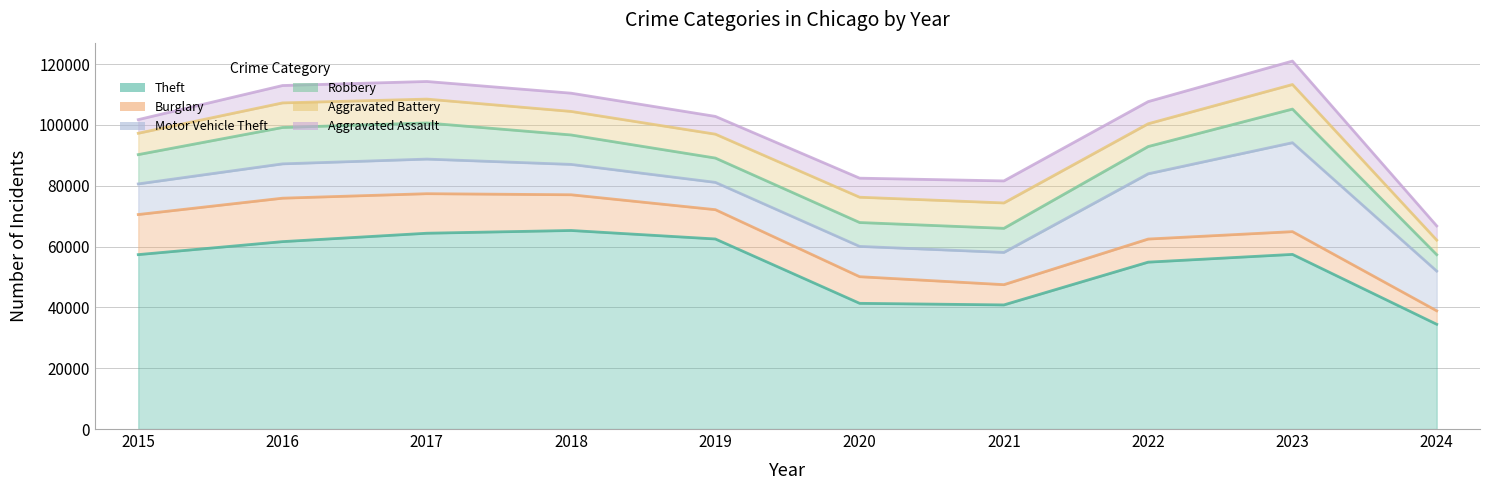

Rank the series by their maximum value, from highest to lowest.

Theft, Motor Vehicle Theft, Burglary, Robbery, Aggravated Battery, Aggravated Assault